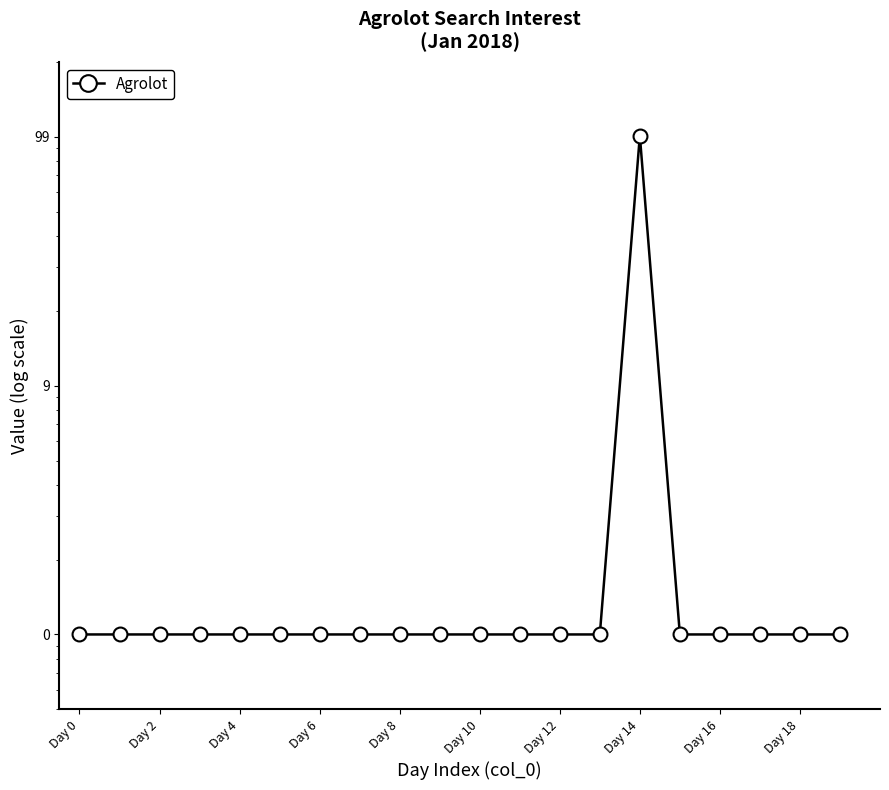

At which category does the data reach its first local peak?

Day 14